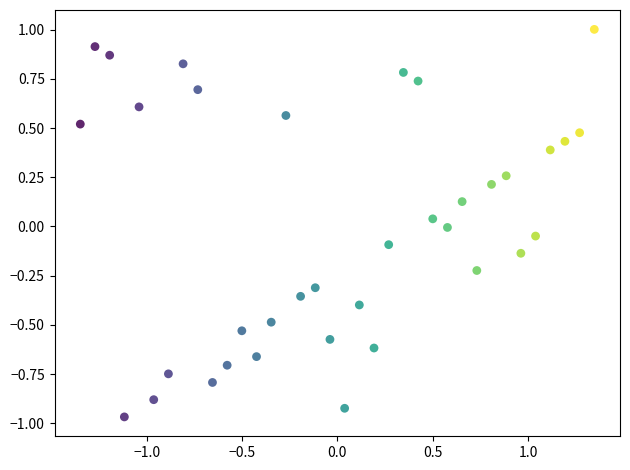

What is the range of X values (max minus min)?

2.7